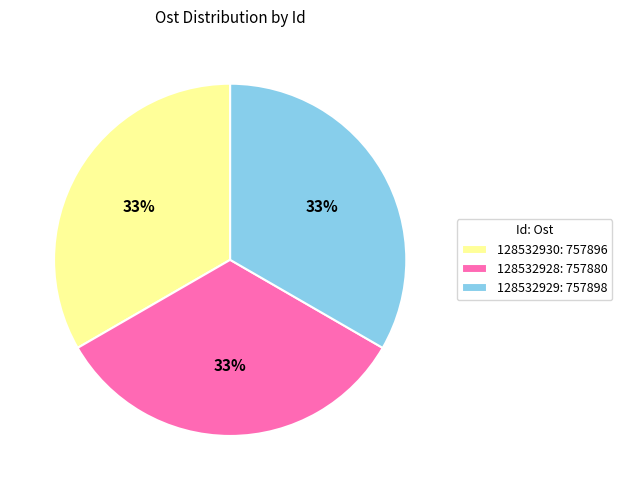

What is the ratio of the value at 128532928: 757880 to the value at 128532929: 757898?

1.0